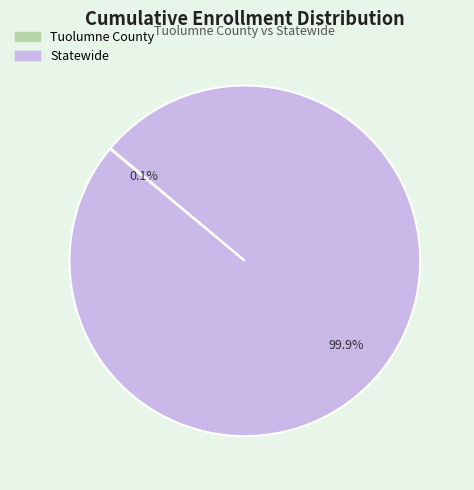

Is it true that Statewide is 100% of the pie?

True